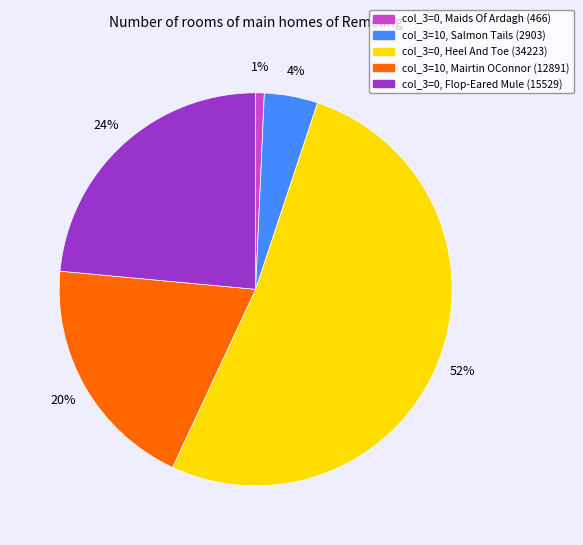

Is there a majority slice in this chart?

Yes